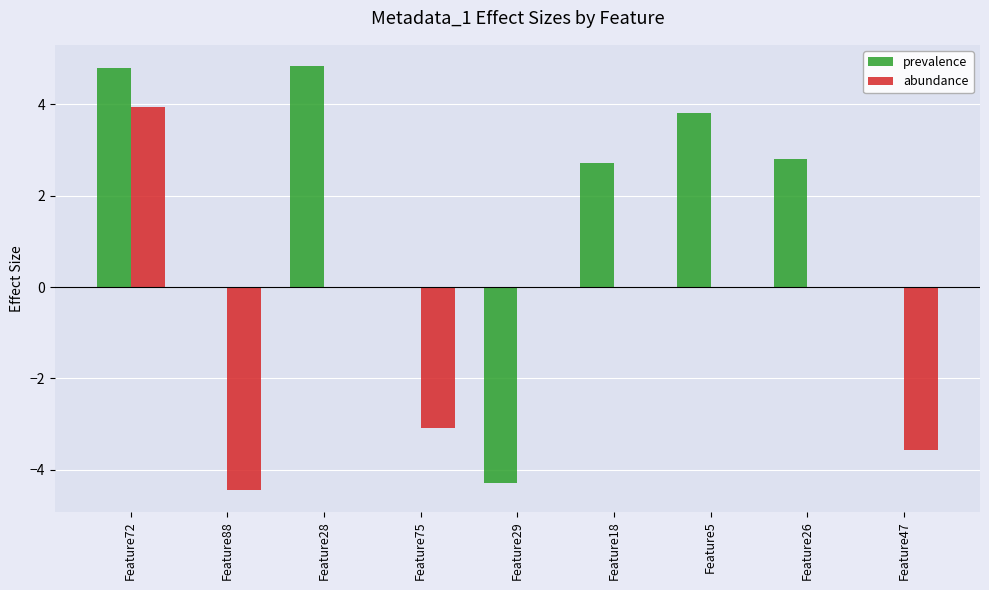

What is the average value of the prevalence series?

1.6